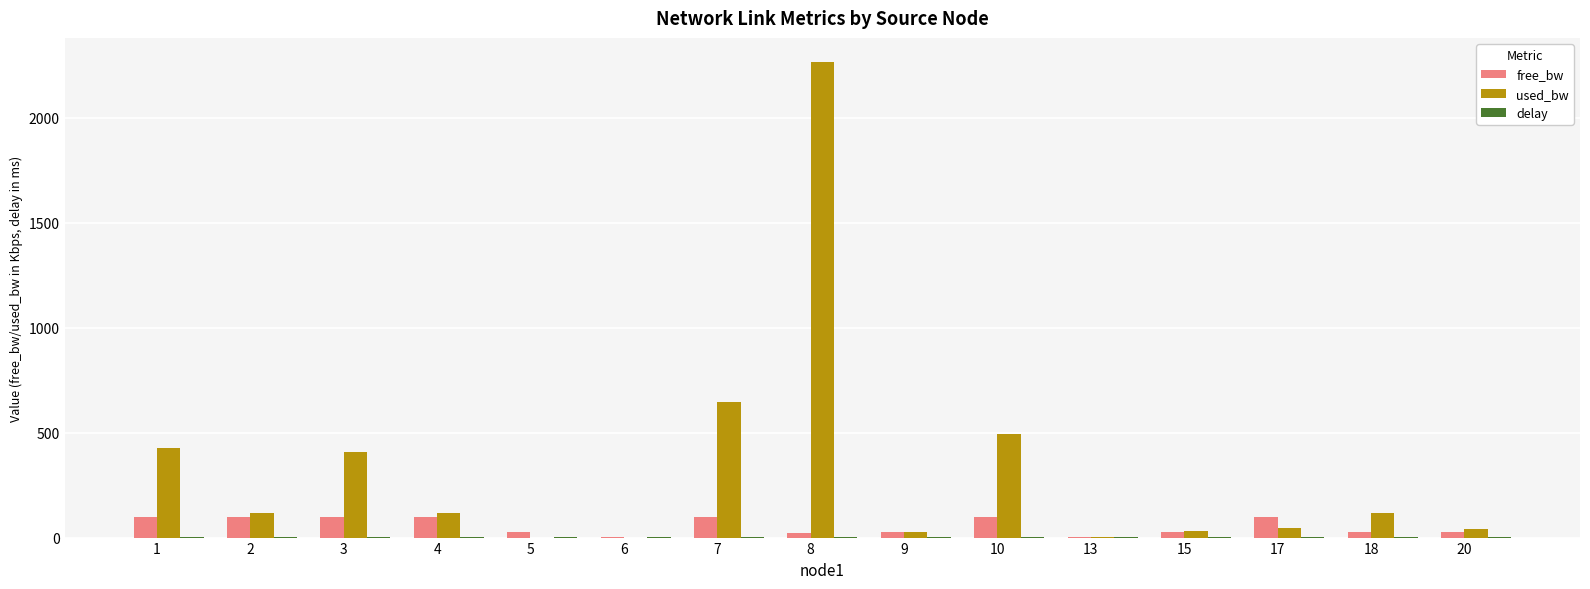

How many values in the free_bw series exceed 24?

12